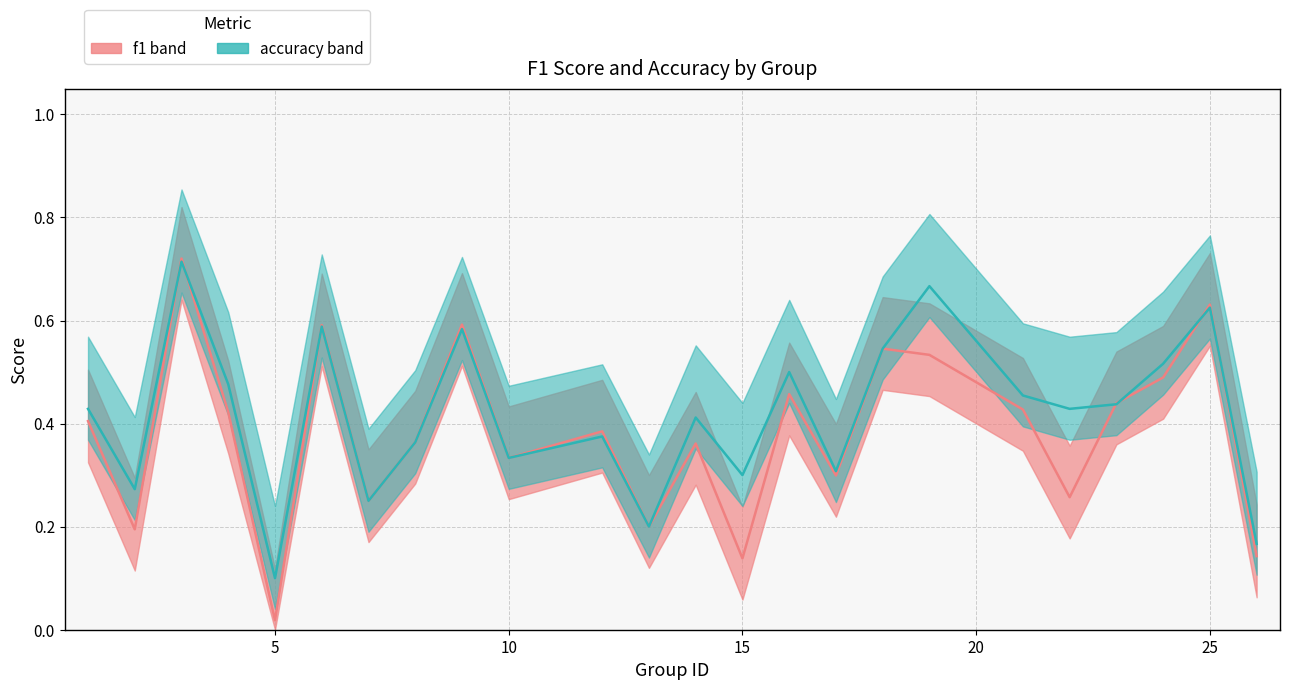

Which series has the widest spread of values?

f1